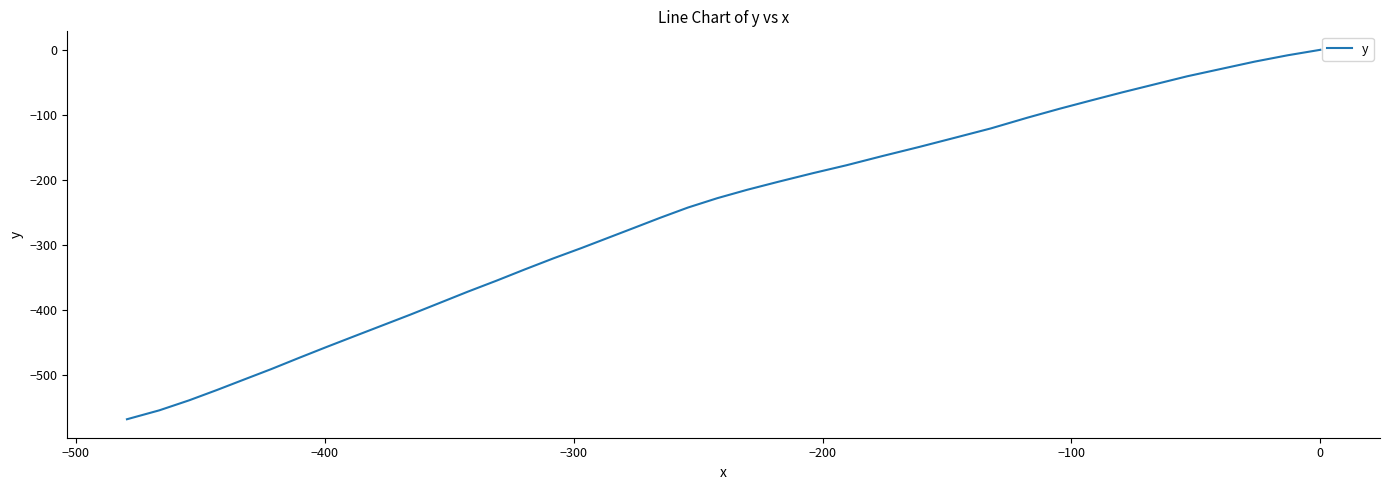

What is the minimum value shown in the chart?

-567.7